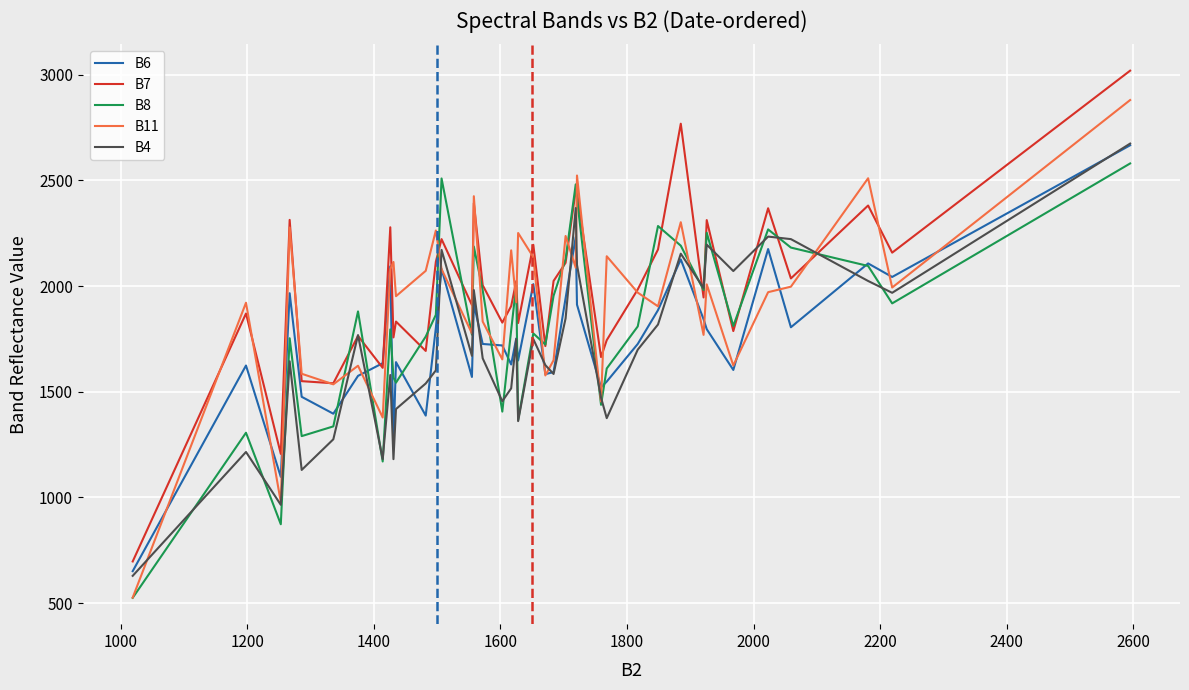

Rank the series by their average value, from highest to lowest.

B7, B11, B8, B6, B4